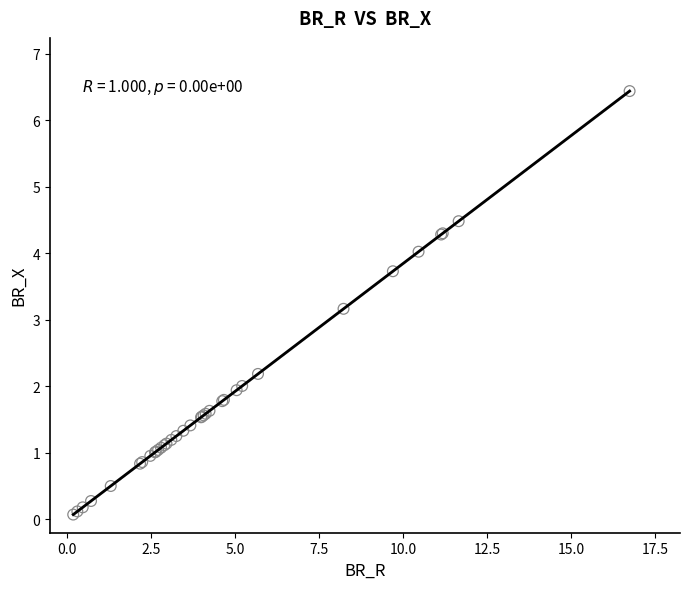

What Y value in the scatter plot is closest to 3?

3.2